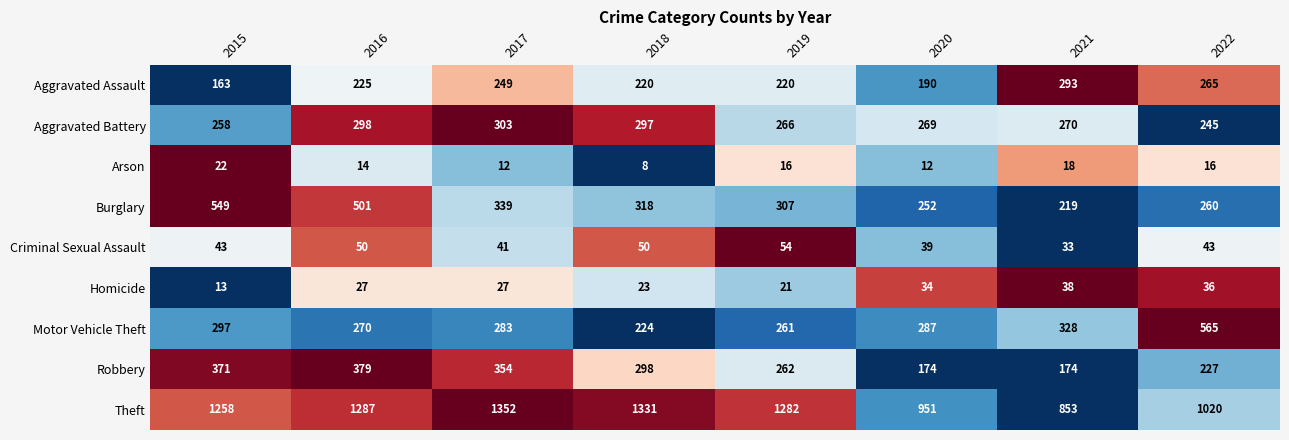

What is the difference between the highest and lowest values at 2017?

1340